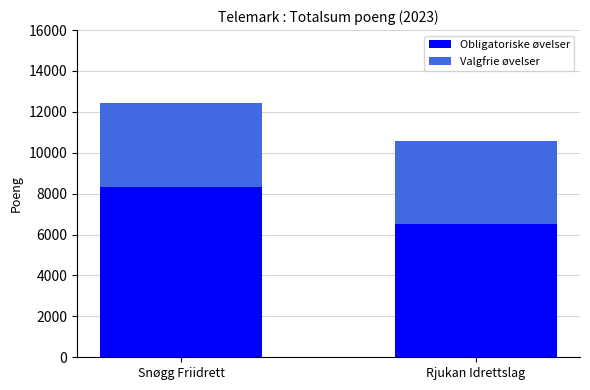

Rank the categories by Obligatoriske øvelser value from highest to lowest.

Snøgg Friidrett, Rjukan Idrettslag